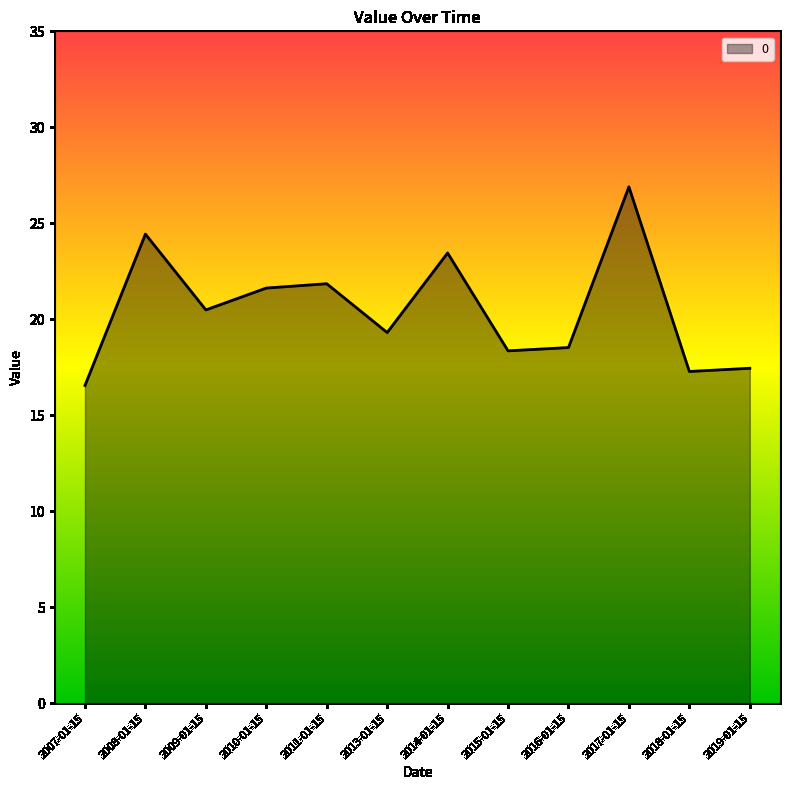

What is the change in value from 2009-01-15 to 2011-01-15?

+1.4